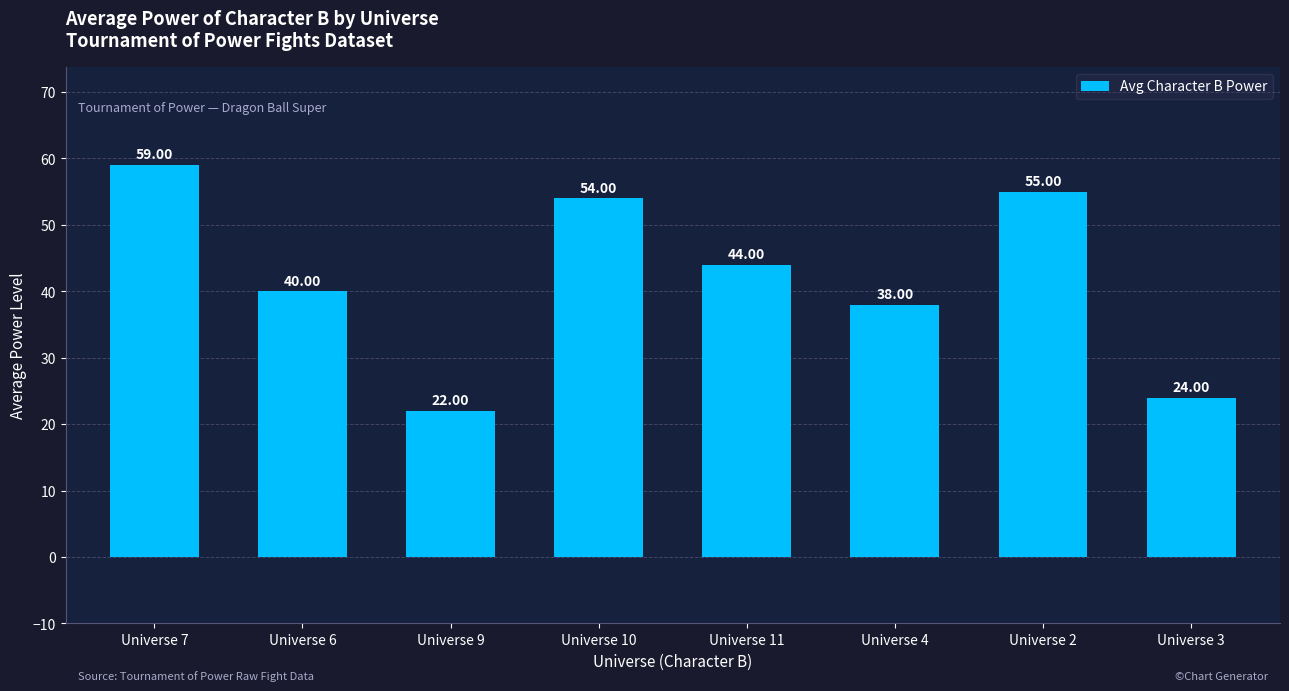

List the labels in order of value, largest first.

Universe 7, Universe 2, Universe 10, Universe 11, Universe 6, Universe 4, Universe 3, Universe 9